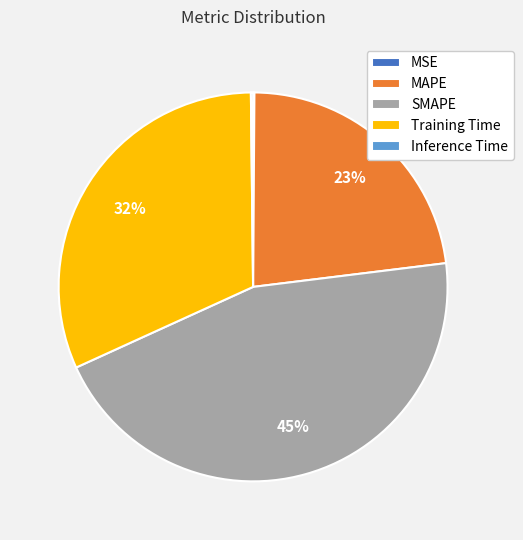

Which has a higher value, SMAPE or Training Time?

SMAPE